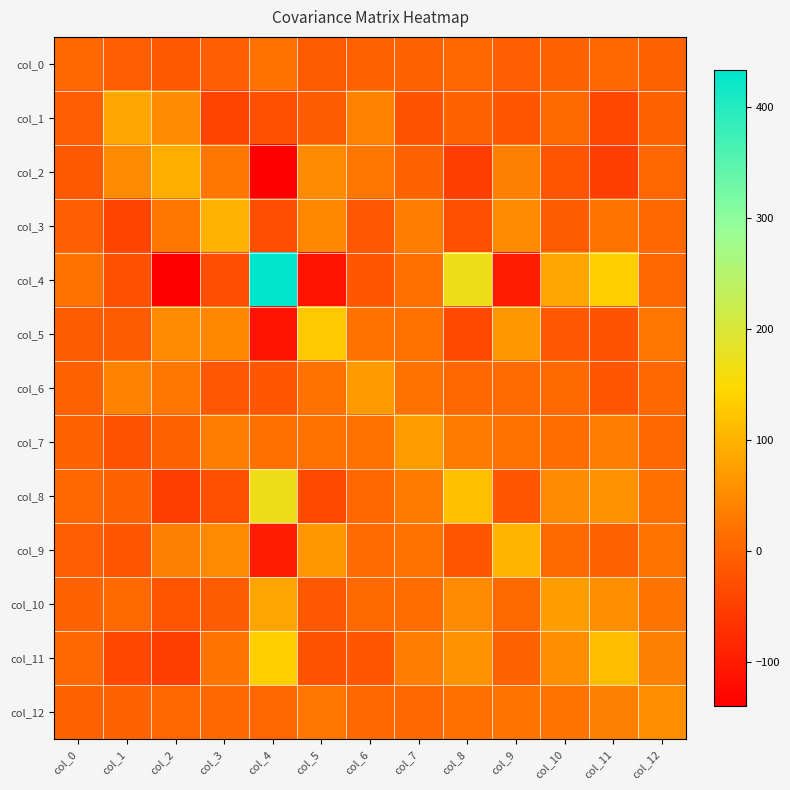

Which has a higher value, col_11 or col_4?

col_4